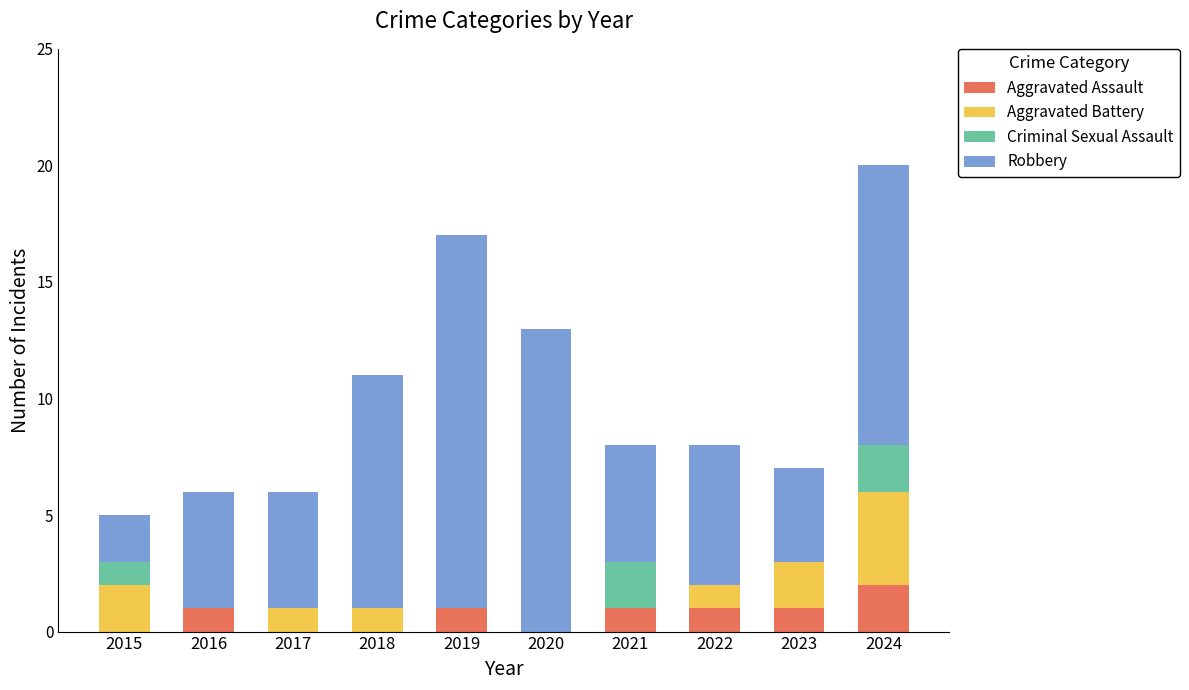

What is the total value across all series at 2023?

7